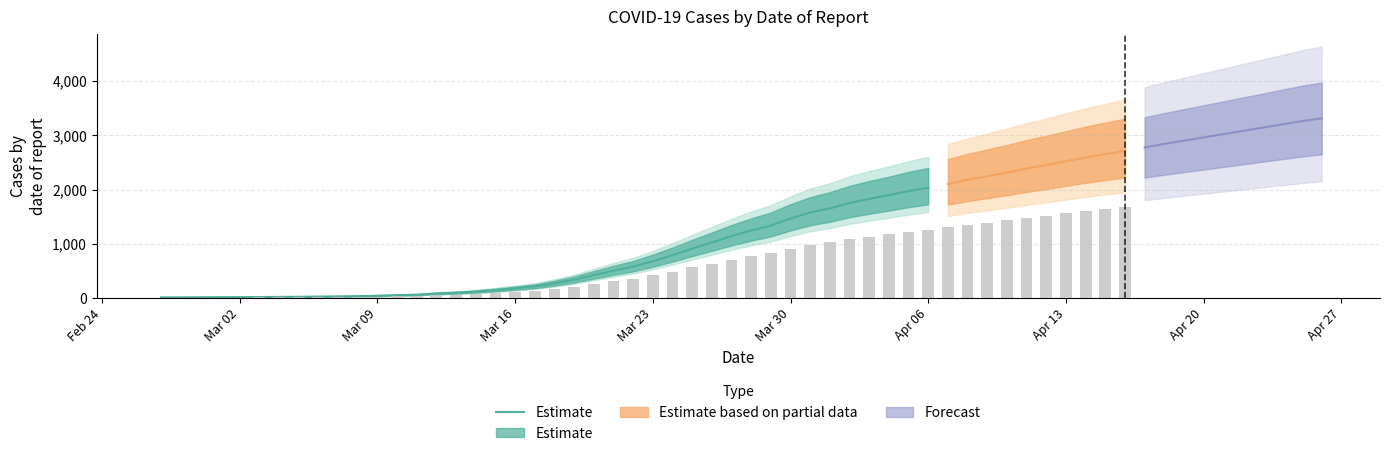

Is it true that the value at Mar 02 is 14?

True